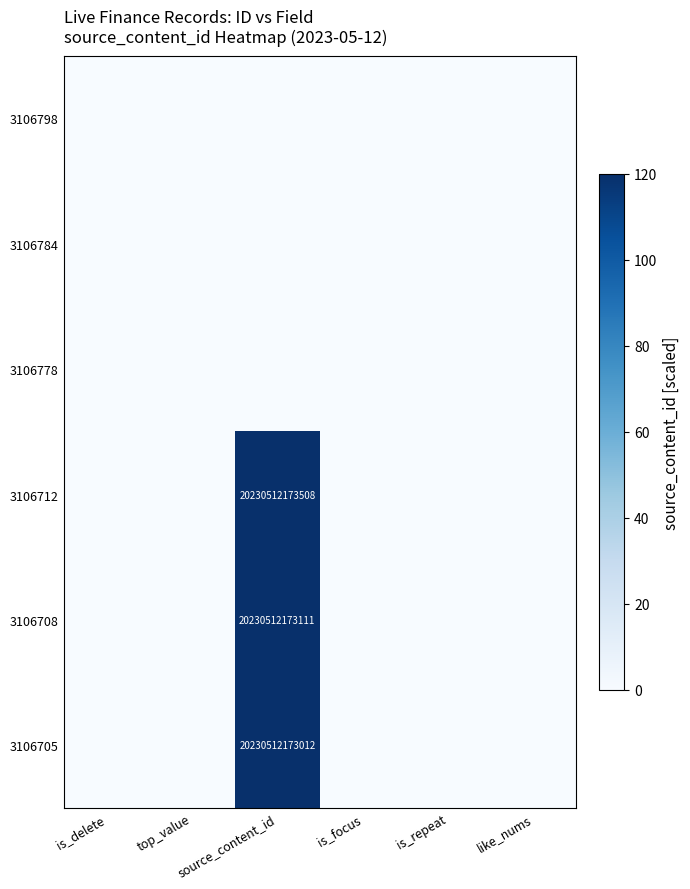

Is it true that 3106712 equals 13642281100416 at source_content_id?

False